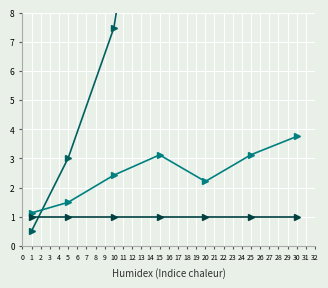

How many lines are shown in the chart?

3